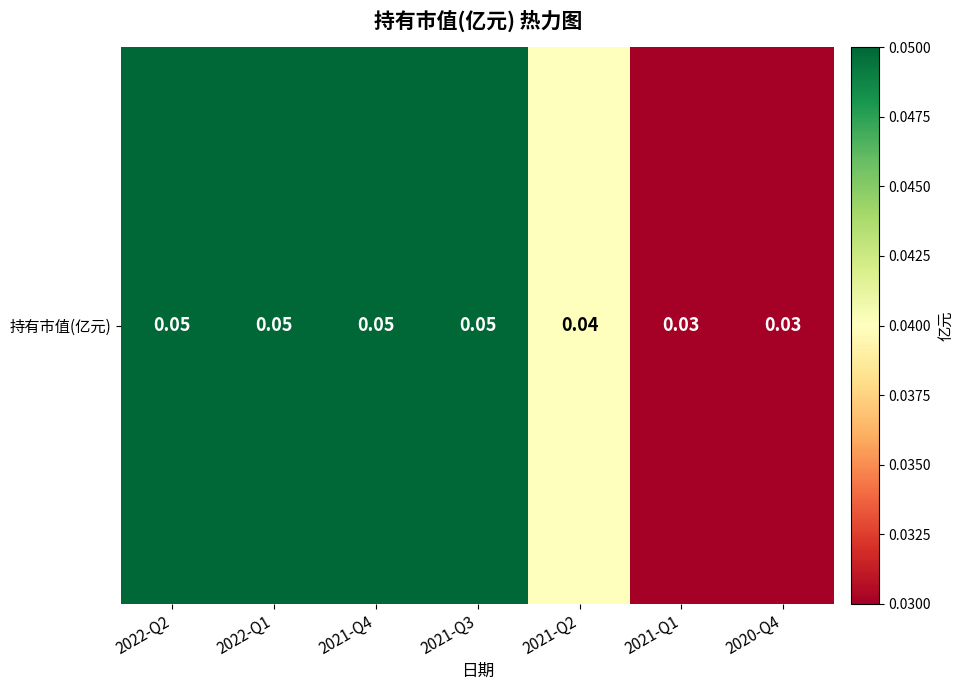

How many values are between 0 and 1?

7